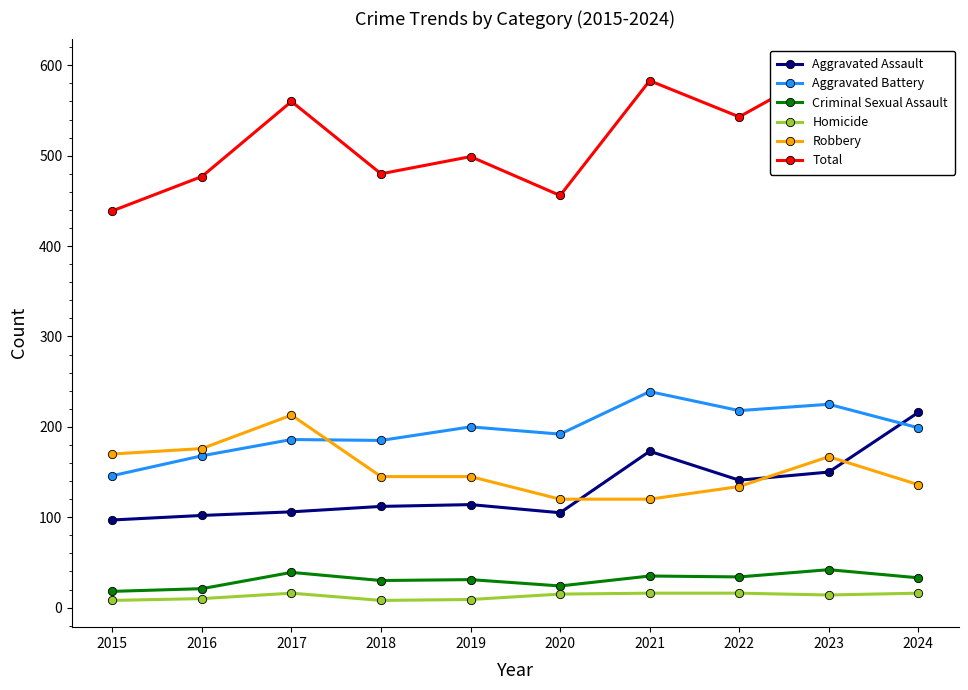

In Robbery, how many points are higher than both neighbors (excluding endpoints)?

2